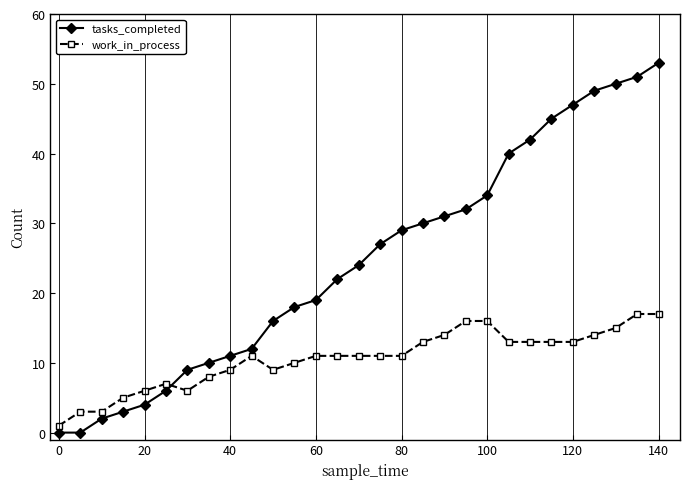

True or false: work_in_process and tasks_completed cross at least once.

True